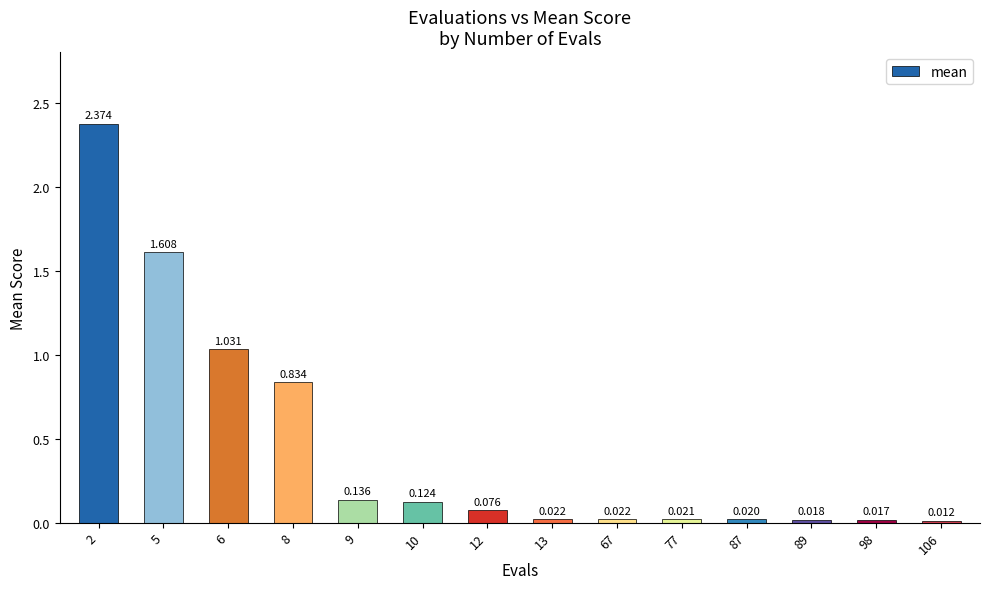

What is the difference between the values at 6 and 13?

1.0